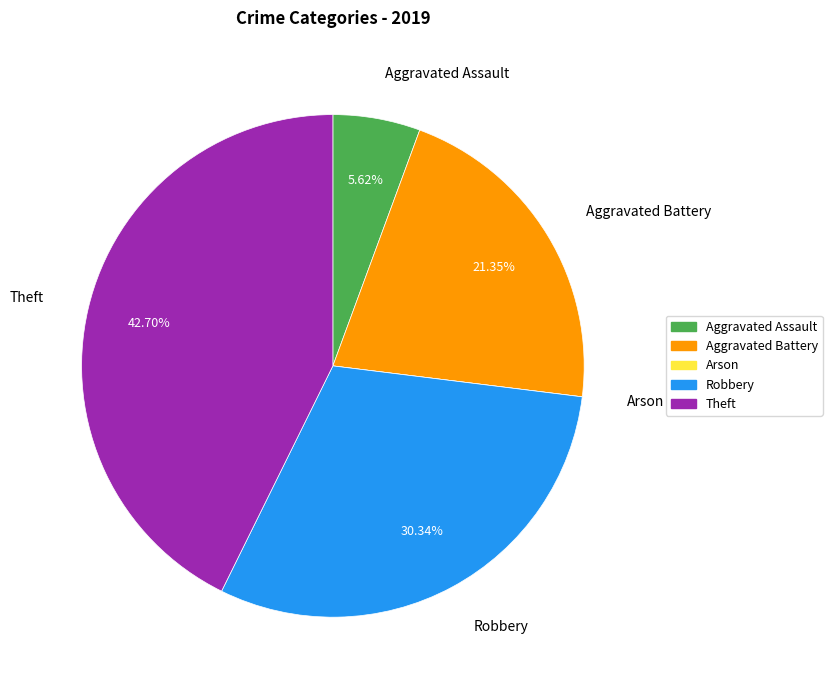

Is there any slice that represents more than half of the pie?

No